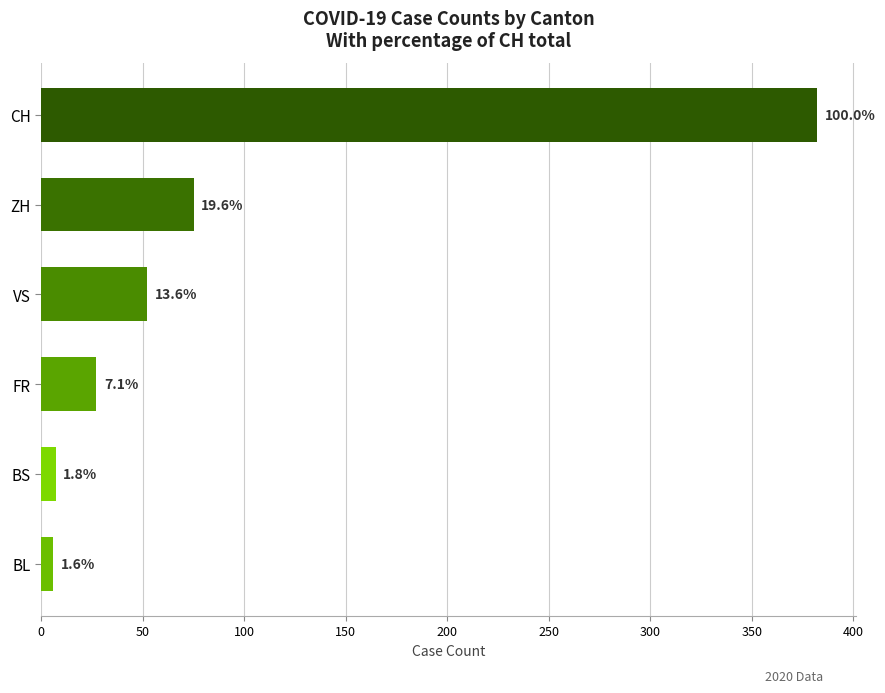

Are the bars horizontal?

Yes